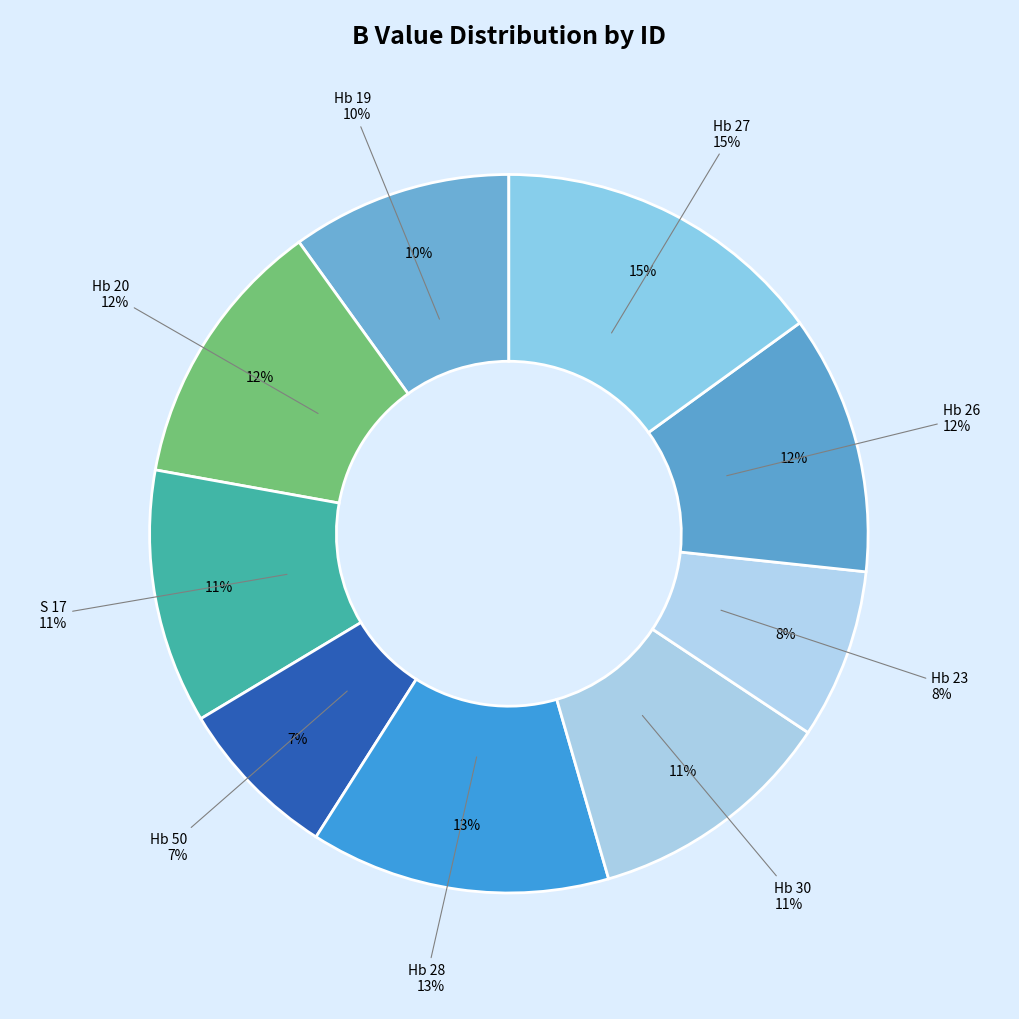

Combined, what portion of the pie is Hb 19 and Hb 50?

17.3%